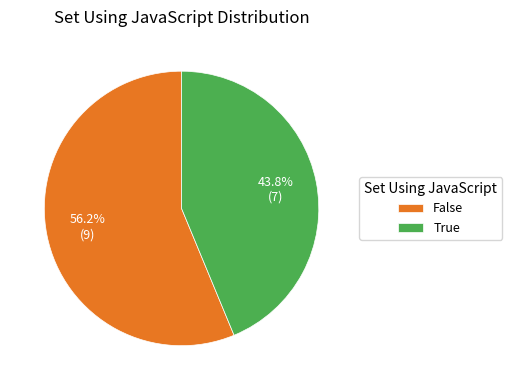

How many segments does this pie chart have?

2